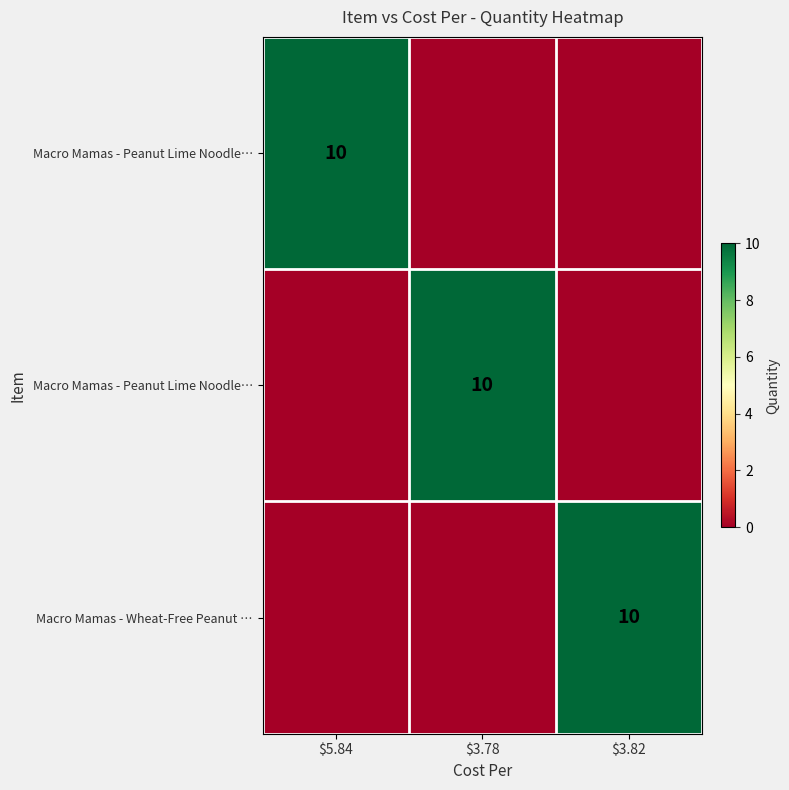

Which label corresponds to the largest value in the chart?

$5.84